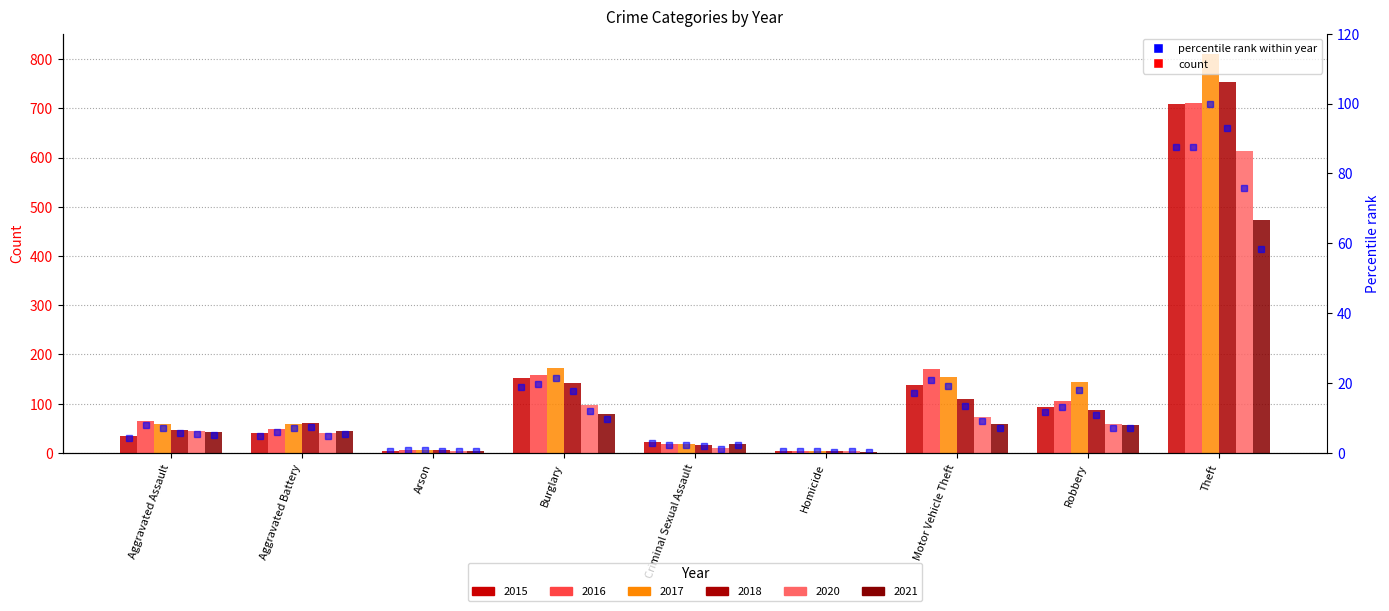

List the labels in order of value, smallest first.

Arson, Homicide, Criminal Sexual Assault, Aggravated Assault, Aggravated Battery, Robbery, Motor Vehicle Theft, Burglary, Theft